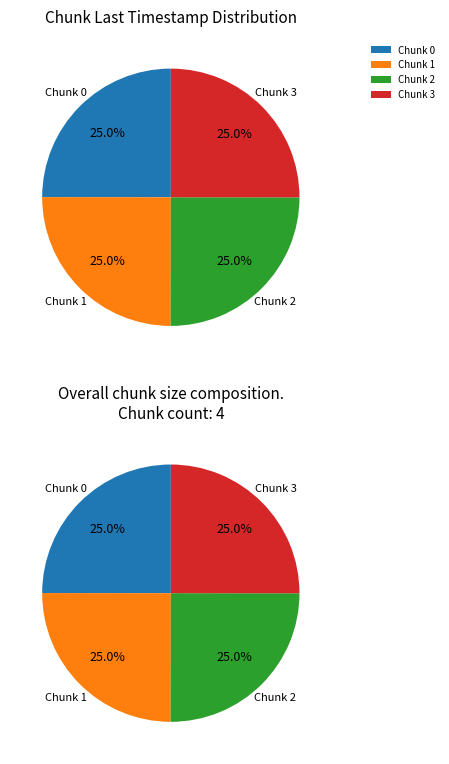

Does 1 account for over 50% of the chart?

No